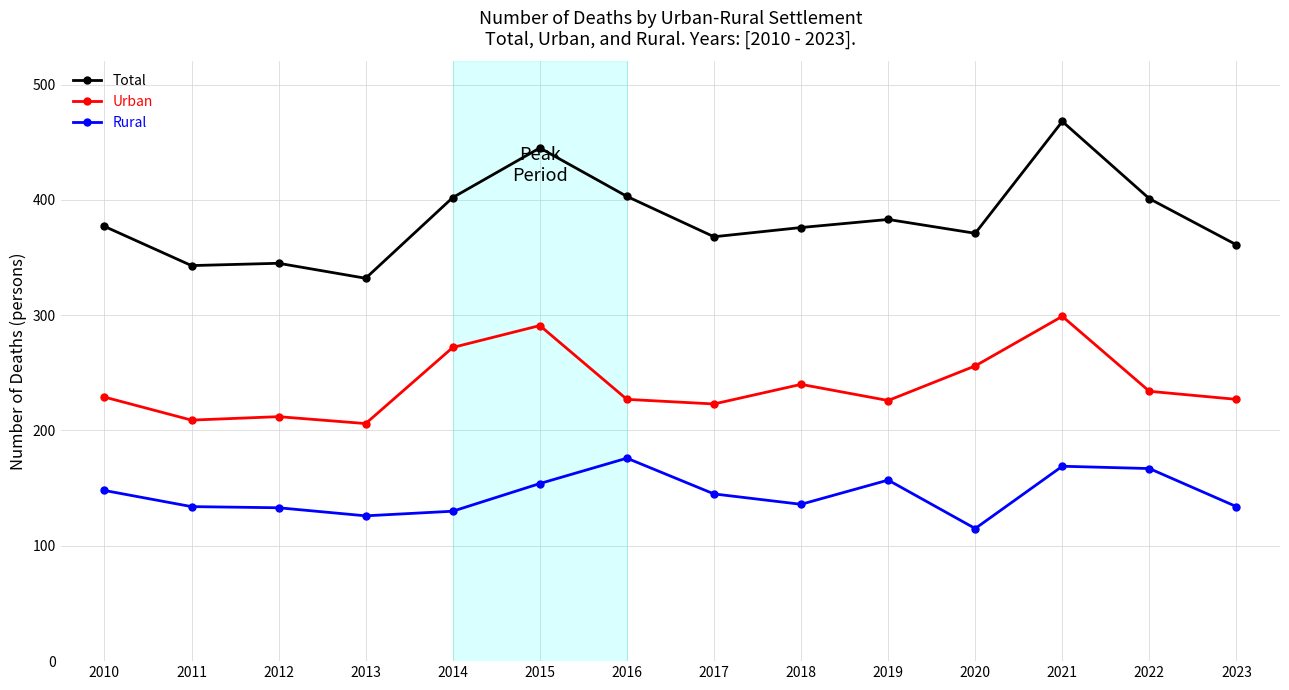

At which category is the sum across all series the highest?

2021